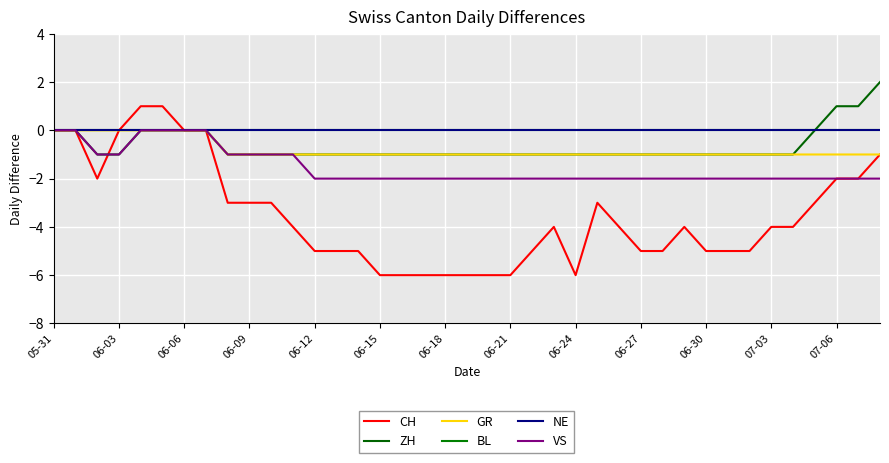

Does the chart display data point markers on the line(s)?

No